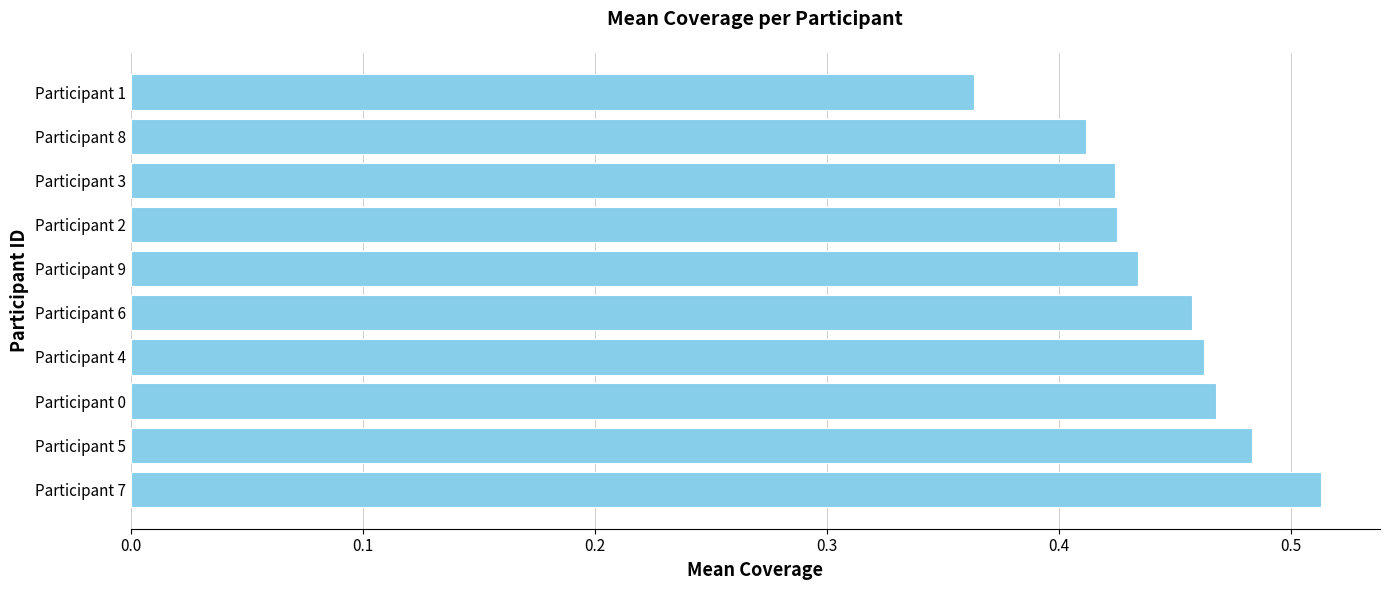

Which label corresponds to the largest value in the chart?

Participant 7